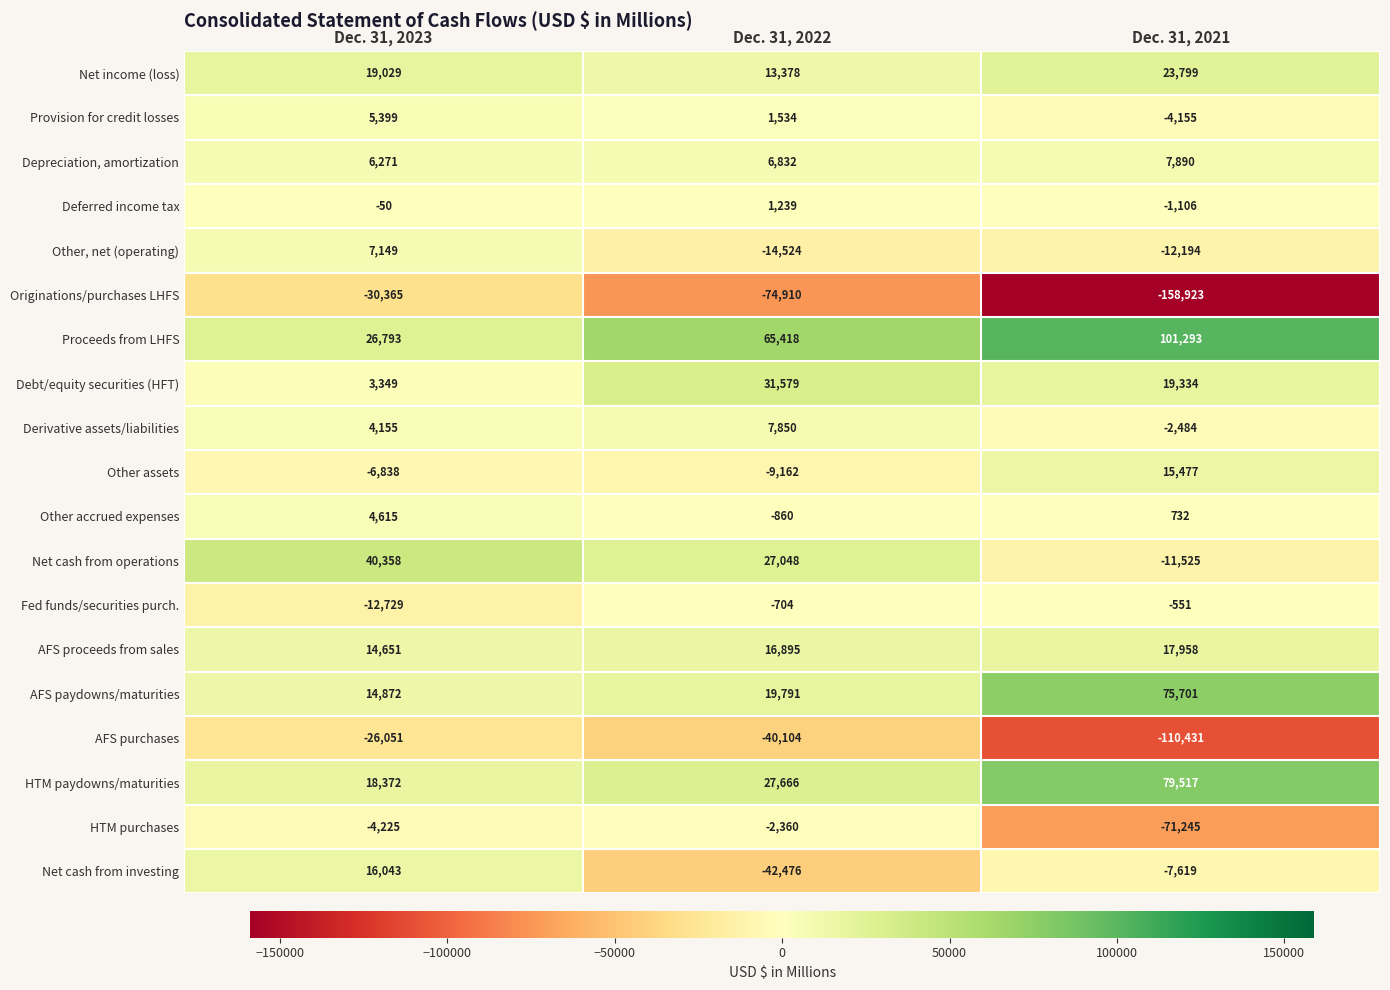

Read the Net cash from operations value at Dec. 31, 2021, to the nearest 100.

-11500